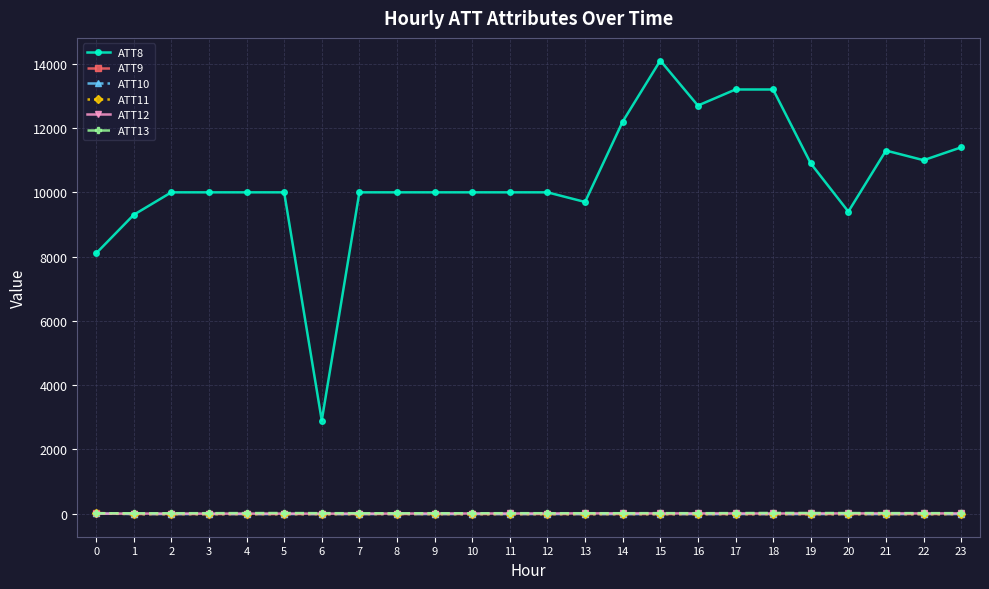

What is the value of the ATT11 point at the 12th from the left?

-10.0